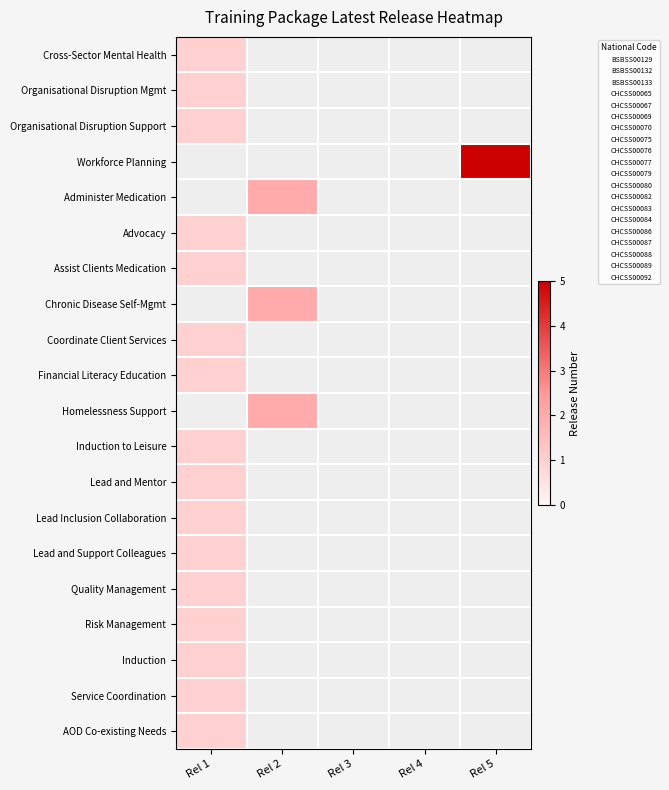

Which category has the highest value across all series?

Rel 5